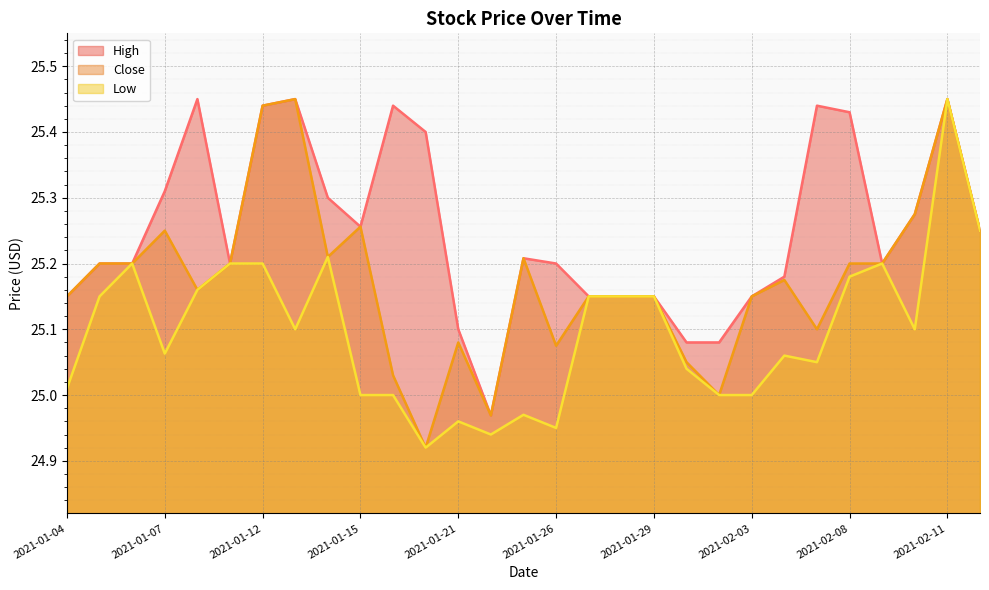

At which category is the sum across all series the highest?

2021-02-11